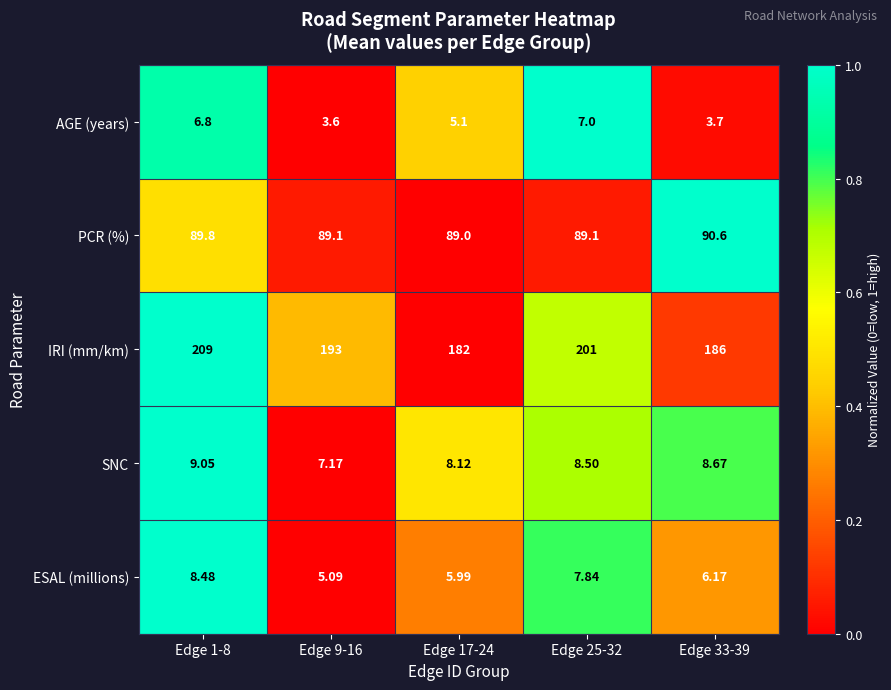

At which category is the sum across all series the highest?

Edge 1-8